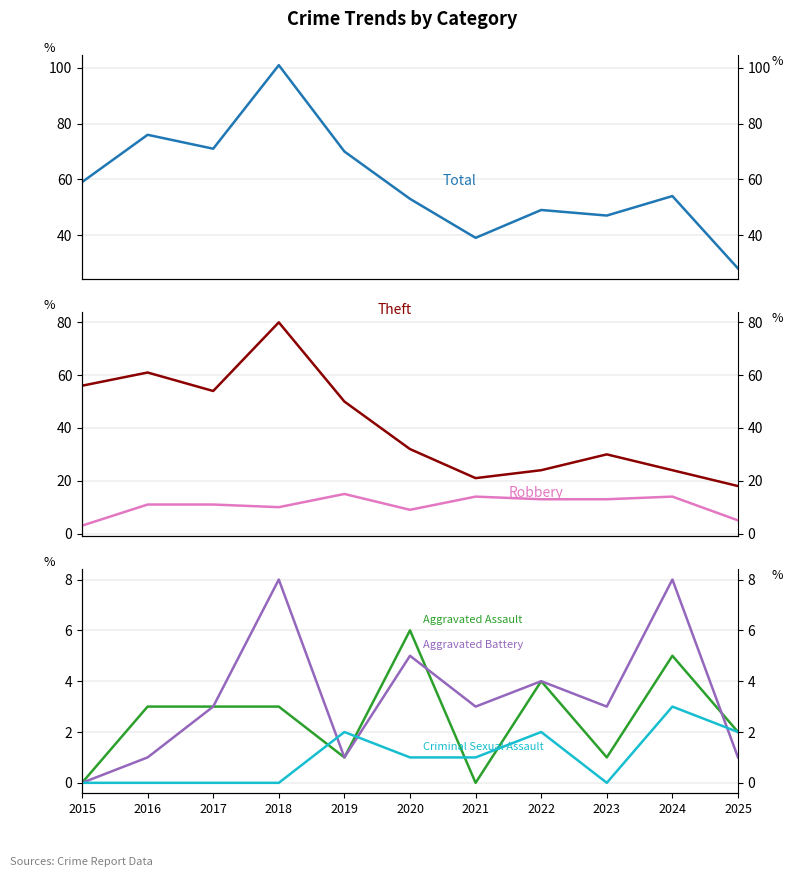

What is the greatest value displayed?

101